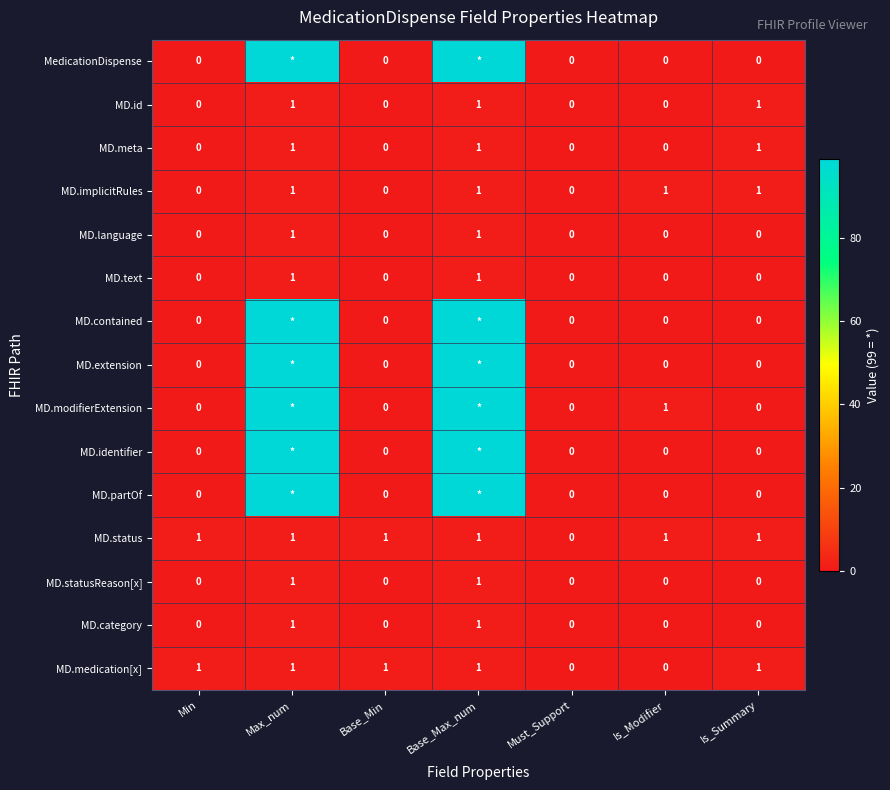

What is the sum of all MD.implicitRules values?

4